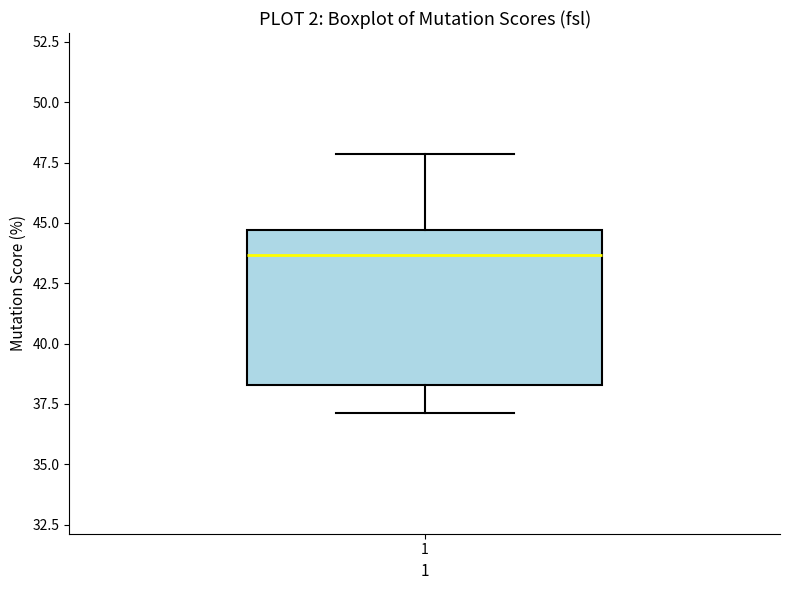

Read this box plot against the y-axis: the position of the median line, the range covered by the box, and the ends of both whiskers. The values are not printed on the chart, so give them approximately, as read against the axis.

median 43.5, box 38.5 to 44.5, whiskers 37.0 to 48.0